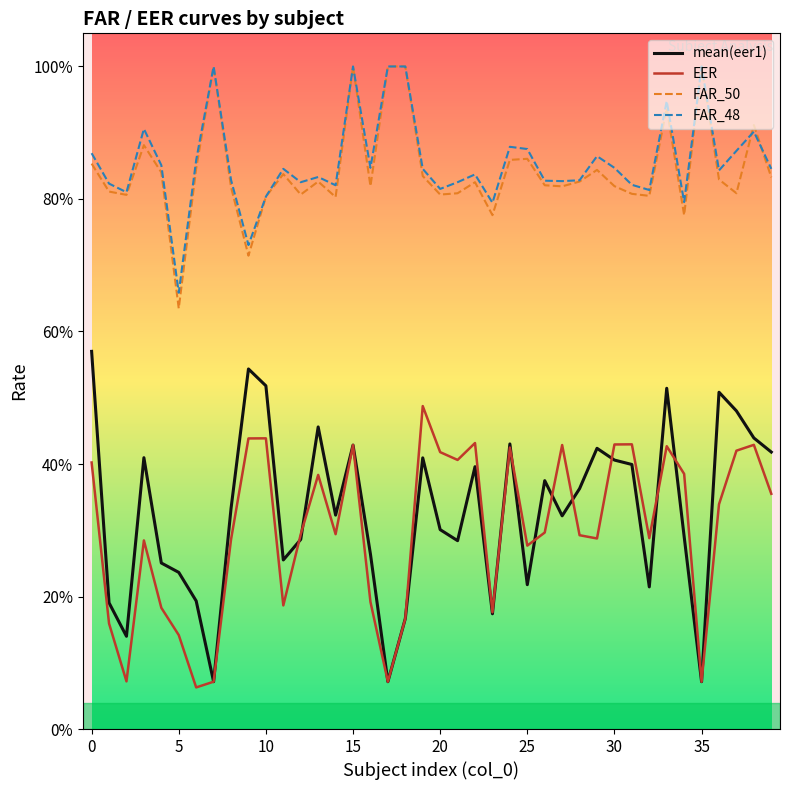

What is the value of the EER point at the 23rd from the left?

0.4